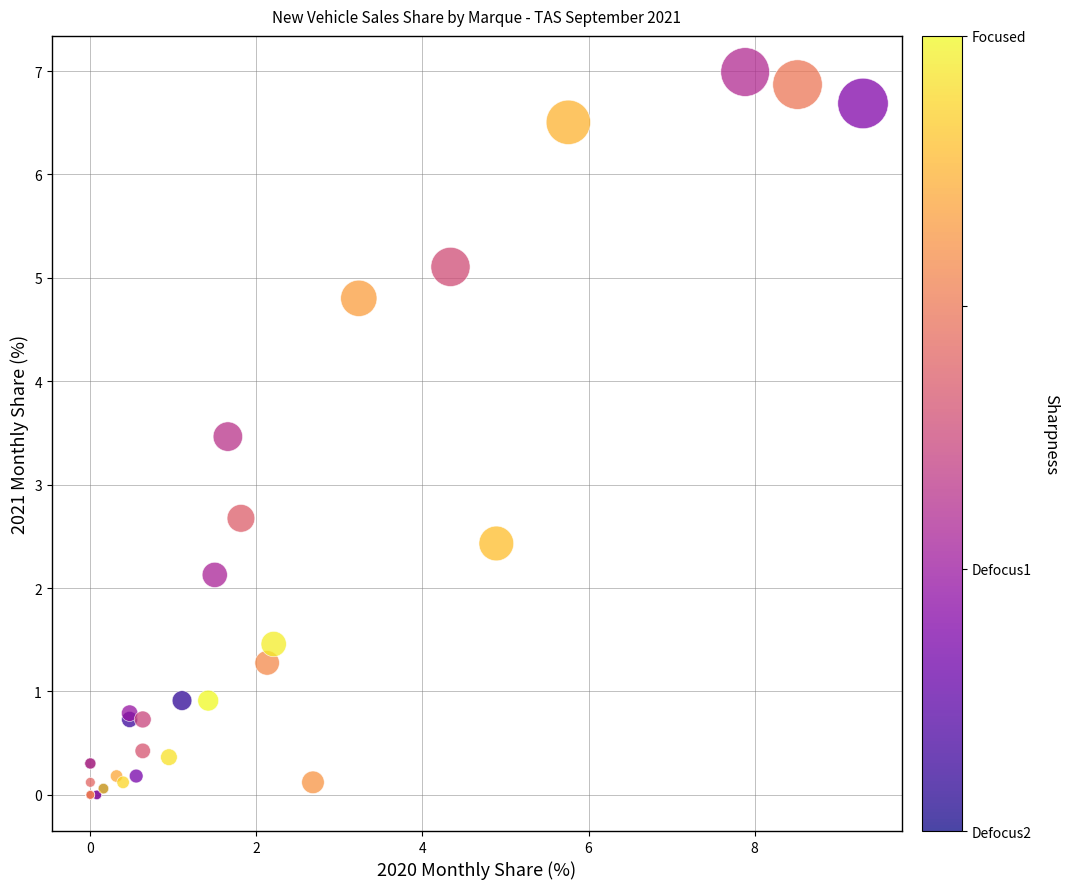

What Y value in the scatter plot is closest to 3?

2.7